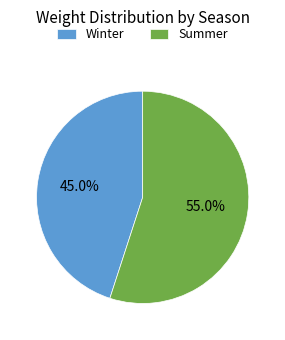

To the nearest percent, what portion does Summer represent?

55%